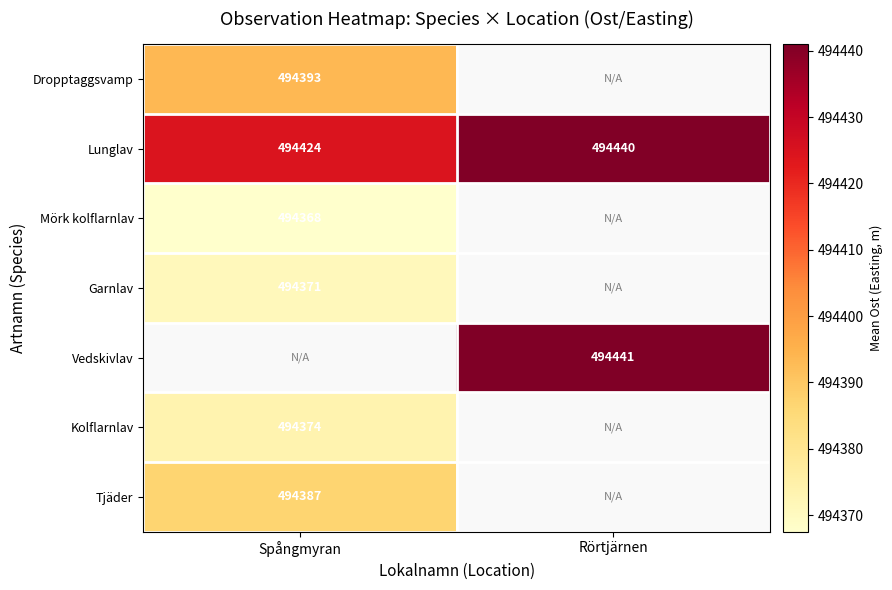

Is the value of Vedskivlav at Rörtjärnen greater than the value of Kolflarnlav at Spångmyran?

Yes